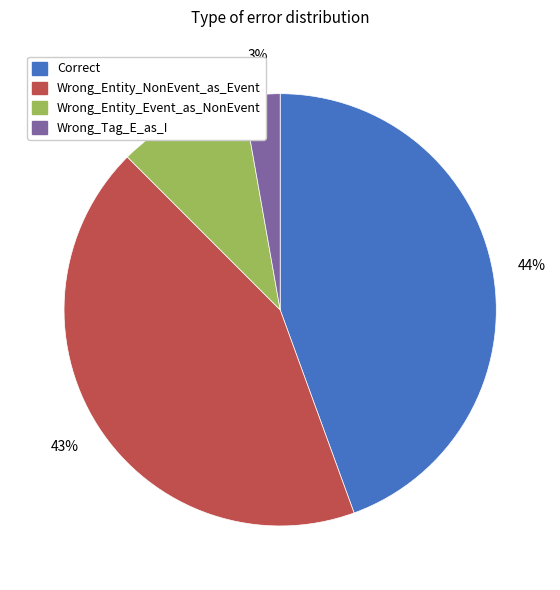

Is there a majority slice in this chart?

No